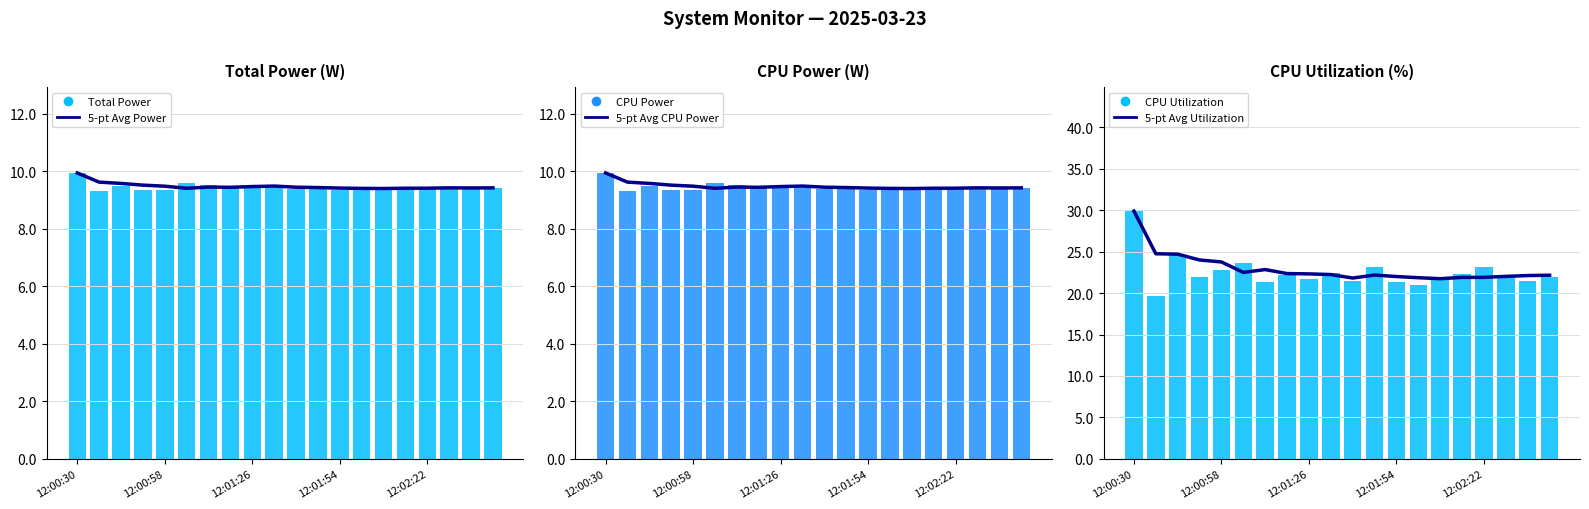

What are all the series names shown in the legend?

5-pt Avg Power, Total Power, 5-pt Avg CPU Power, CPU Power, 5-pt Avg Utilization, CPU Utilization